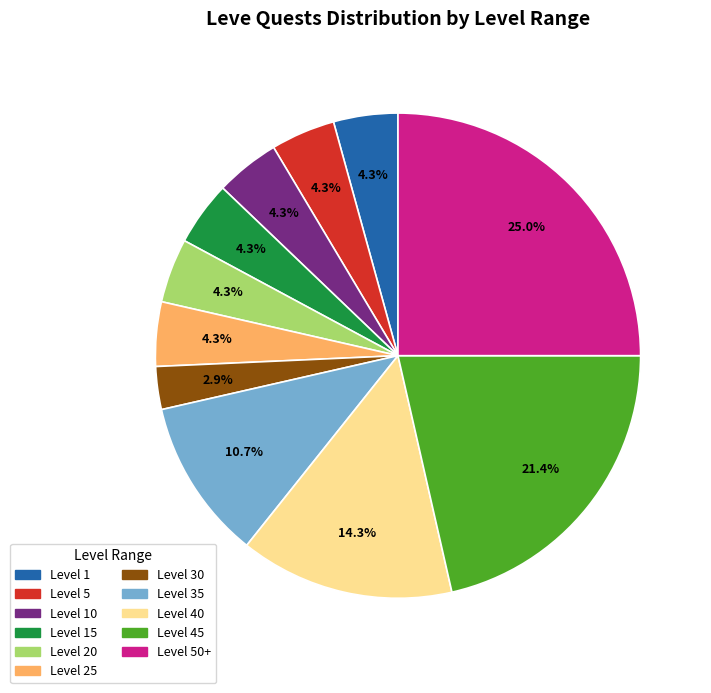

Does any single category account for the majority?

No